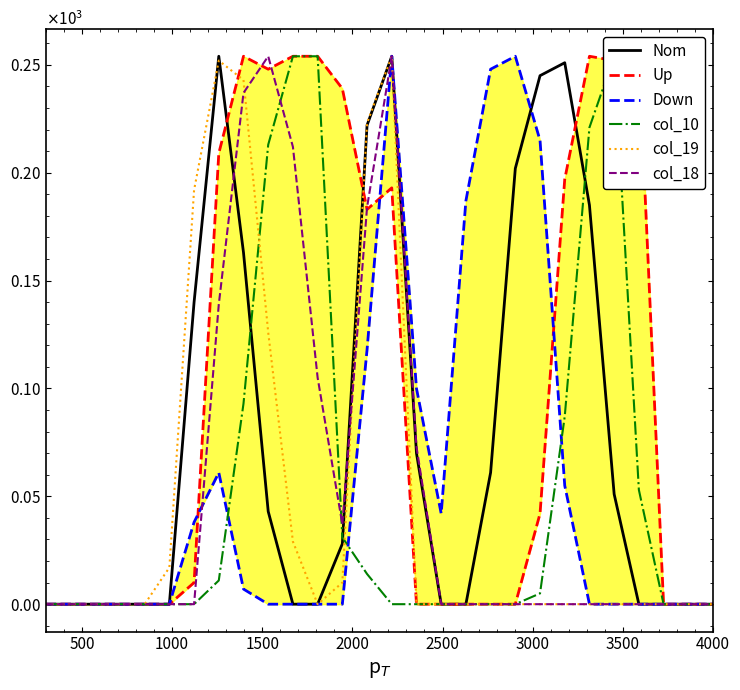

Rank the series by their maximum value, from highest to lowest.

Nom, Up, Down, col_10, col_19, col_18